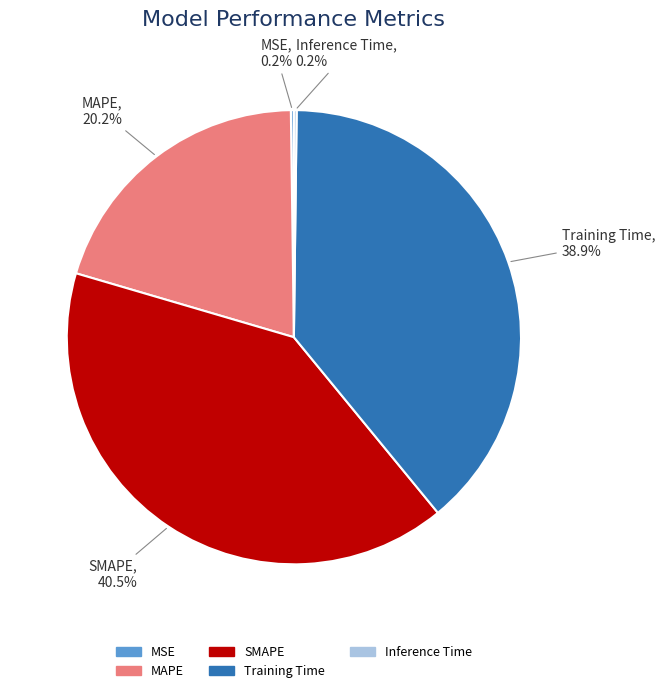

Which slice is the largest?

SMAPE